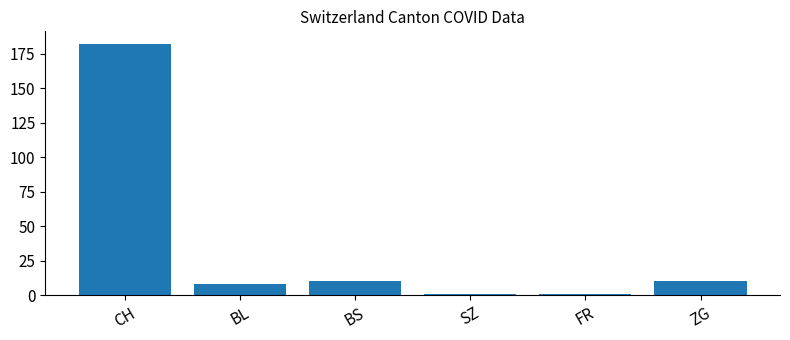

Which category has the highest value across all series?

CH